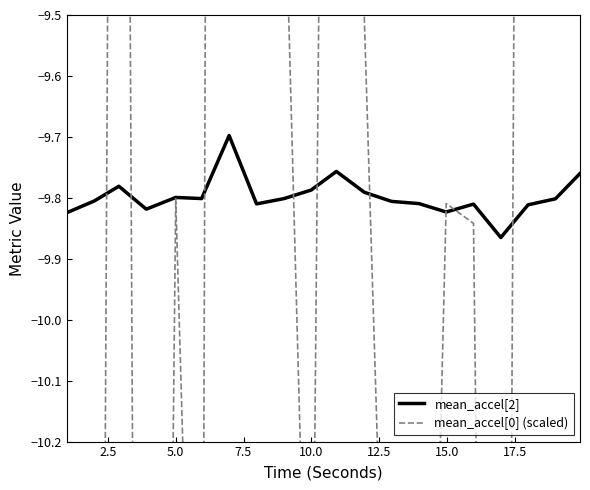

Reading right to left, what are all the values shown in this chart?

mean_accel[2]: -9.8	-9.8	-9.8	-9.9	-9.8	-9.8	-9.8	-9.8	-9.8	-9.8	-9.8	-9.8	-9.8	-9.7	-9.8	-9.8	-9.8	-9.8	-9.8	-9.8
mean_accel[0] (scaled): -8.7	-9.4	-5.0	-13.7	-9.8	-9.8	-11.6	-11.0	-9.5	-6.4	-10.9	-9.2	-8.8	2.1	-11.3	-9.8	-14.4	-6.1	-13.5	-10.2